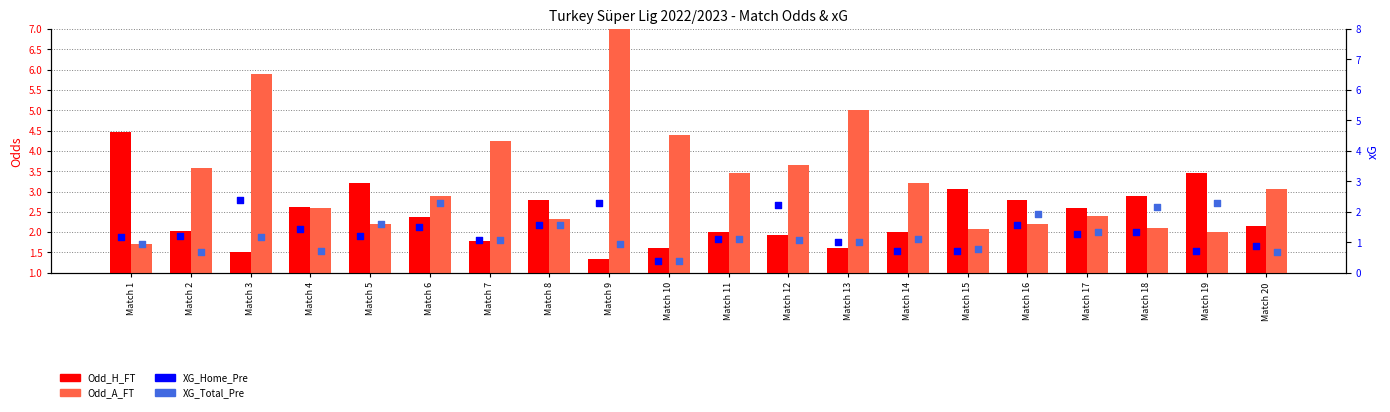

At how many categories does at least one series exceed 7?

1